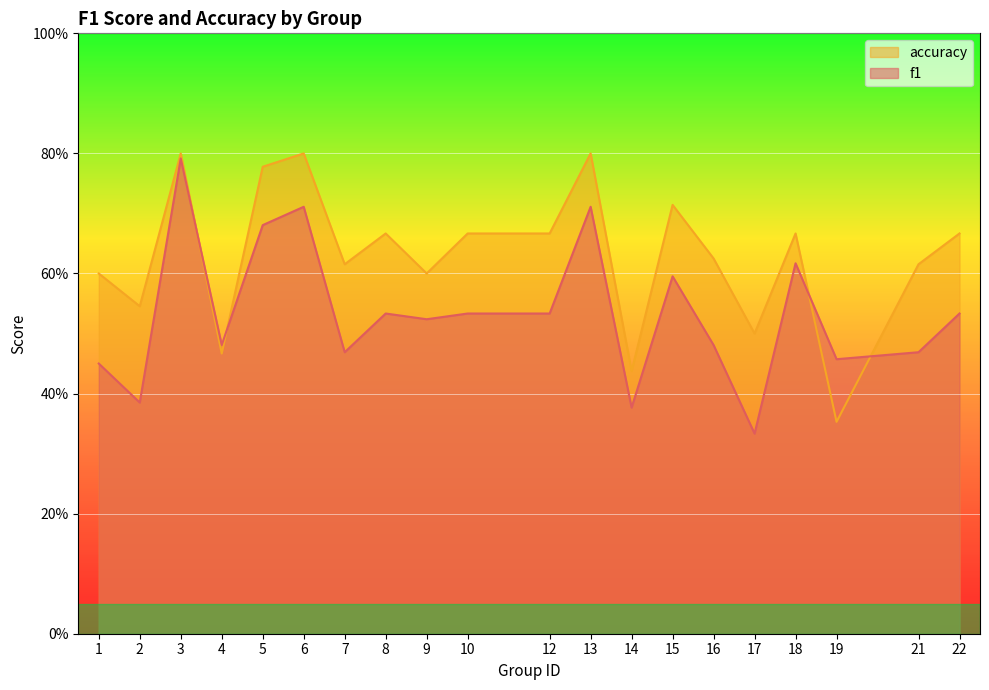

Reading right to left, extract all data points from this chart.

f1: 0.5	0.5	0.5	0.6	0.3	0.5	0.6	0.4	0.7	0.5	0.5	0.5	0.5	0.5	0.7	0.7	0.5	0.8	0.4	0.5
accuracy: 0.7	0.6	0.4	0.7	0.5	0.6	0.7	0.4	0.8	0.7	0.7	0.6	0.7	0.6	0.8	0.8	0.5	0.8	0.5	0.6